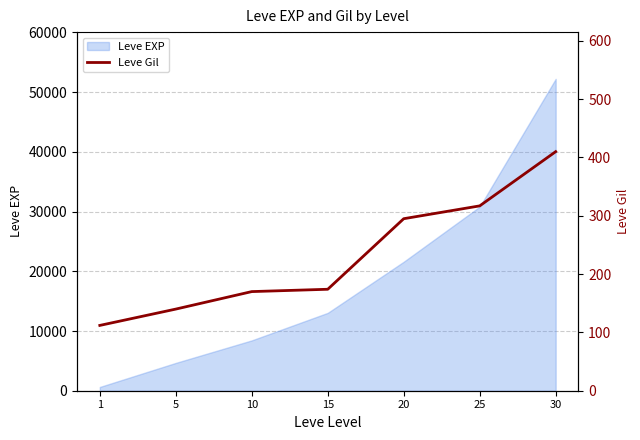

The value at 20 is 447. True or false?

False